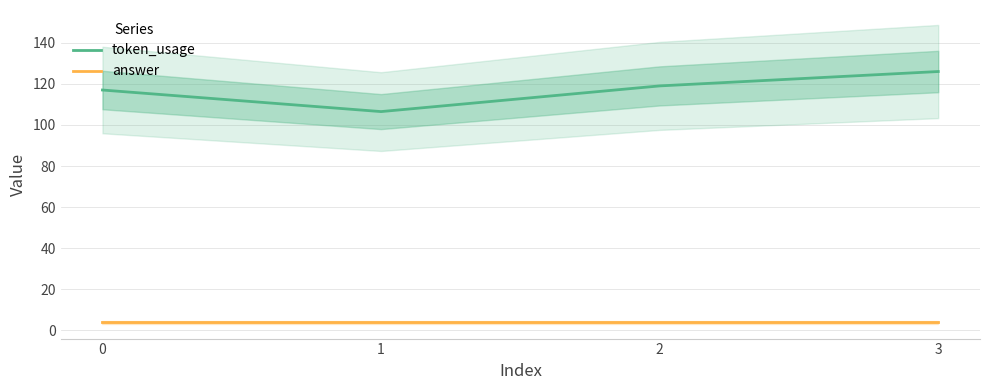

Where is the first local minimum for token_usage?

1